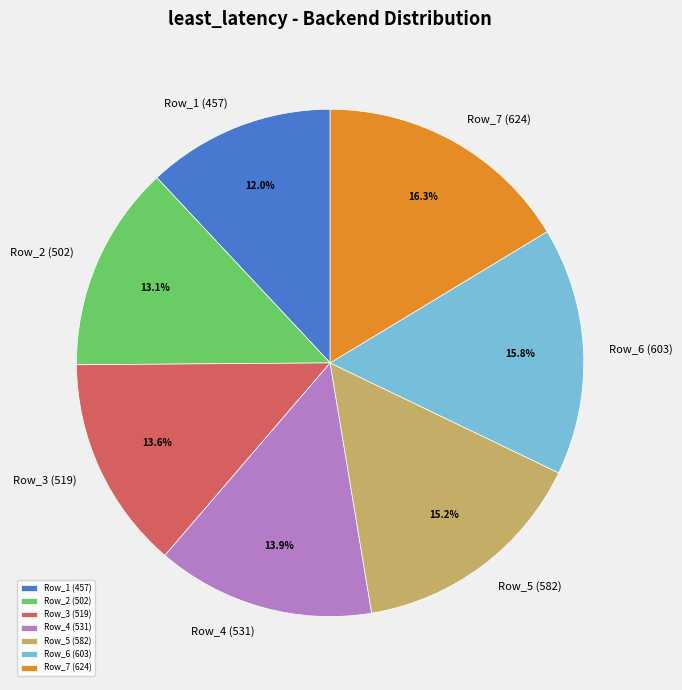

Is it true that Row_3 is 14% of the pie?

True